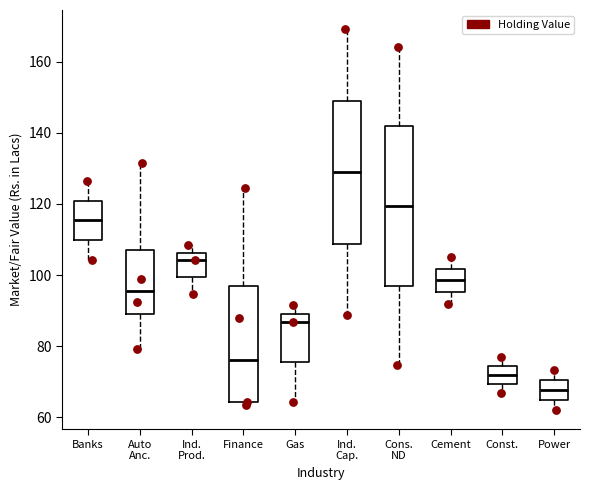

Where does the upper whisker of the box for Gas end on the y-axis? The values are not printed on the chart, so give them approximately, as read against the axis.

92